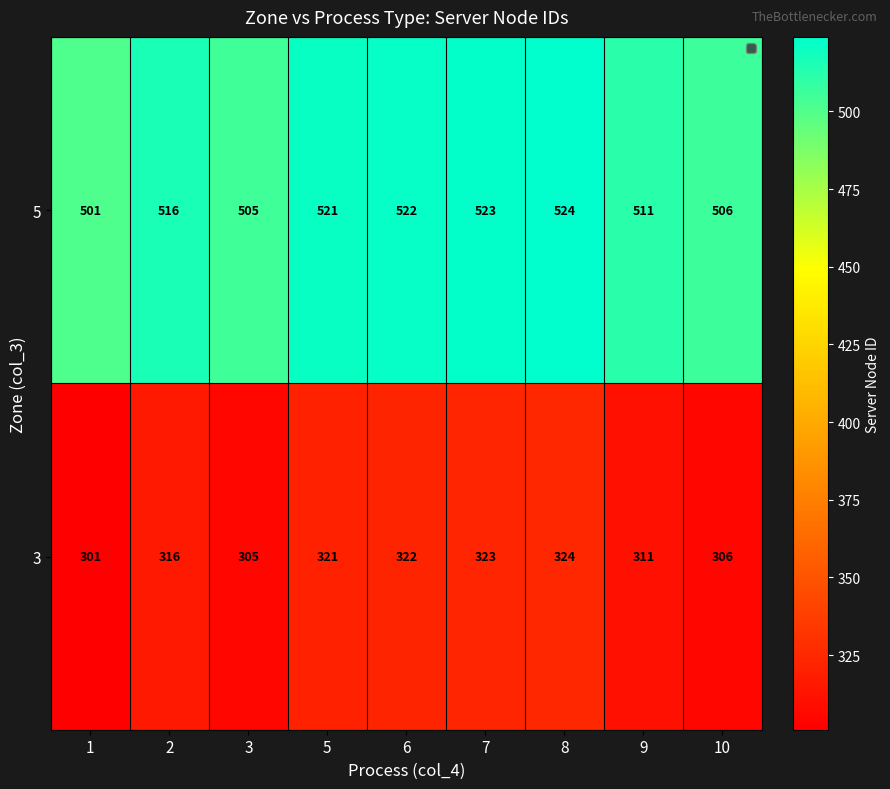

Which category has the lowest value across all series?

1